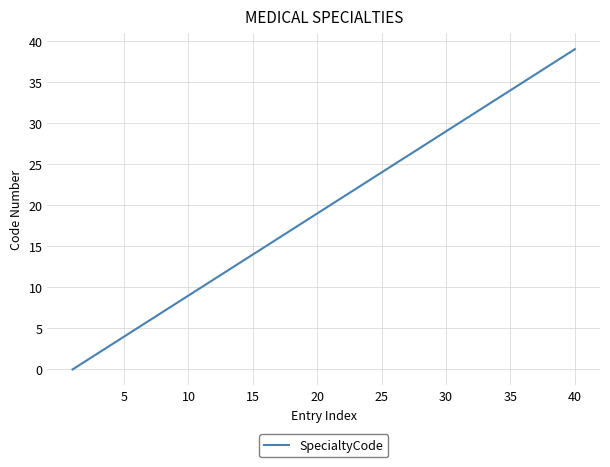

What is the greatest value displayed?

39